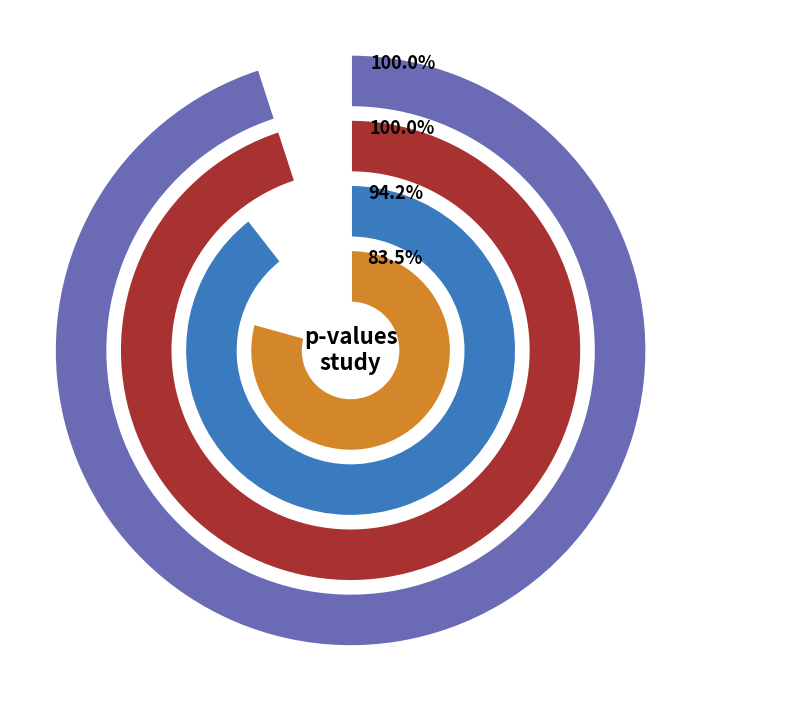

How much of the chart is everything except Intercept?

100.0%